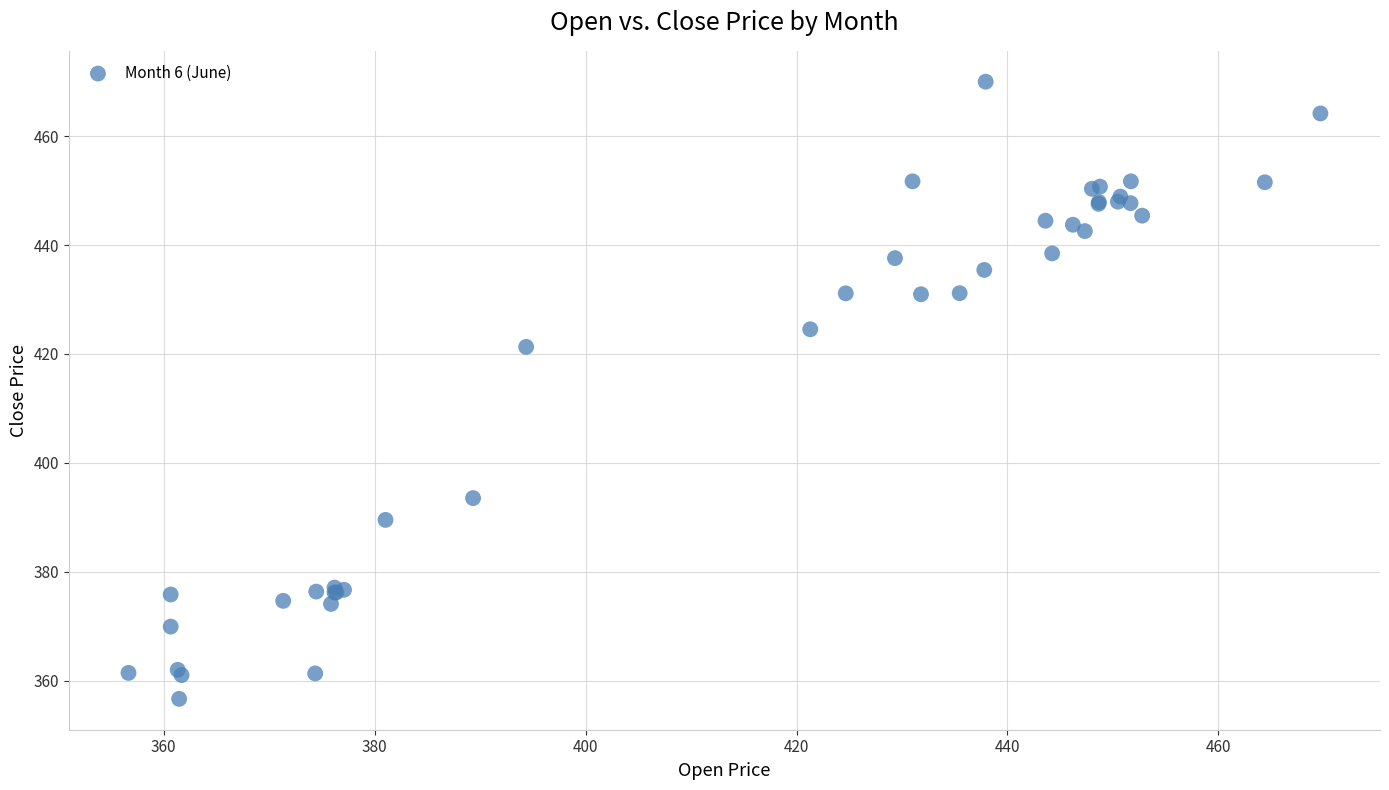

What Y value in the scatter plot is closest to 413?

421.3